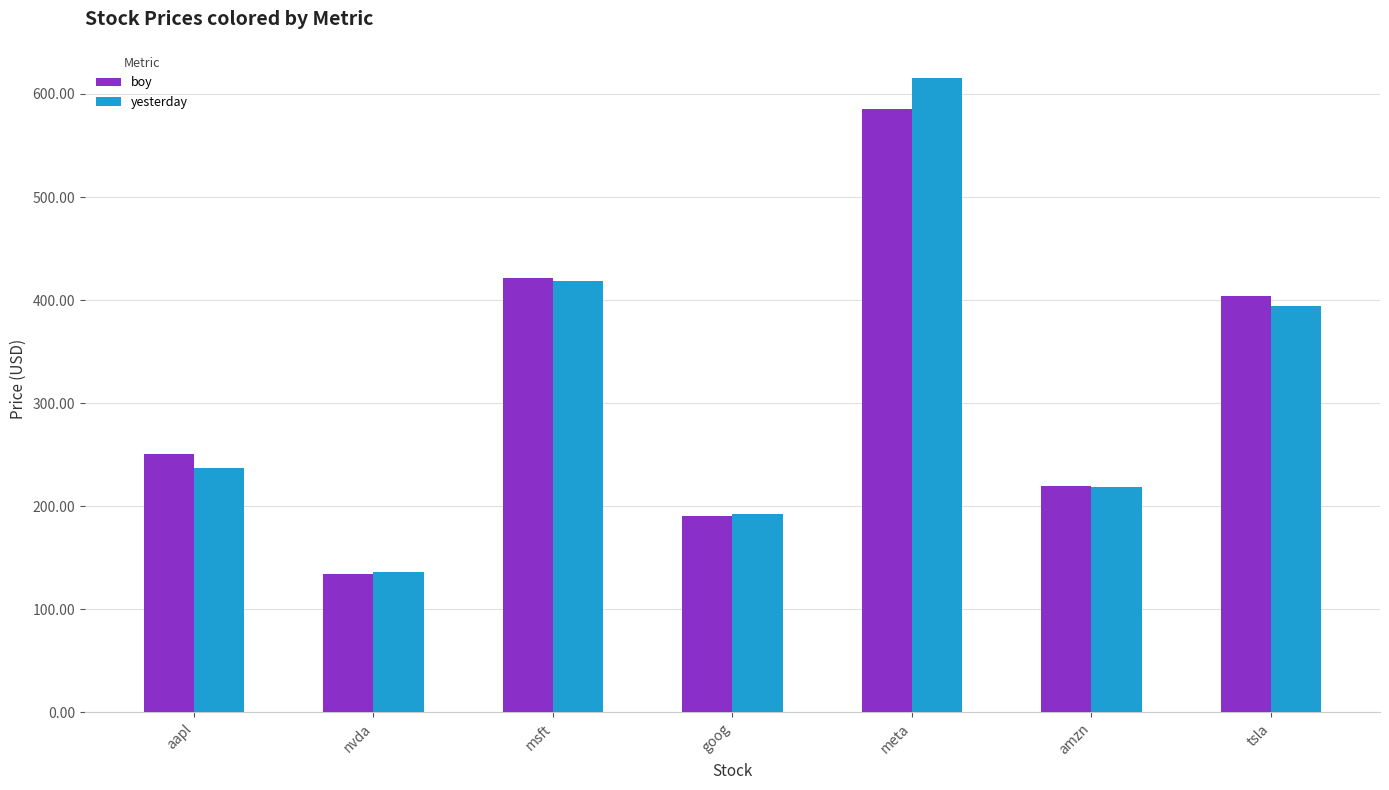

Rank the series at tsla from lowest to highest value.

yesterday, boy